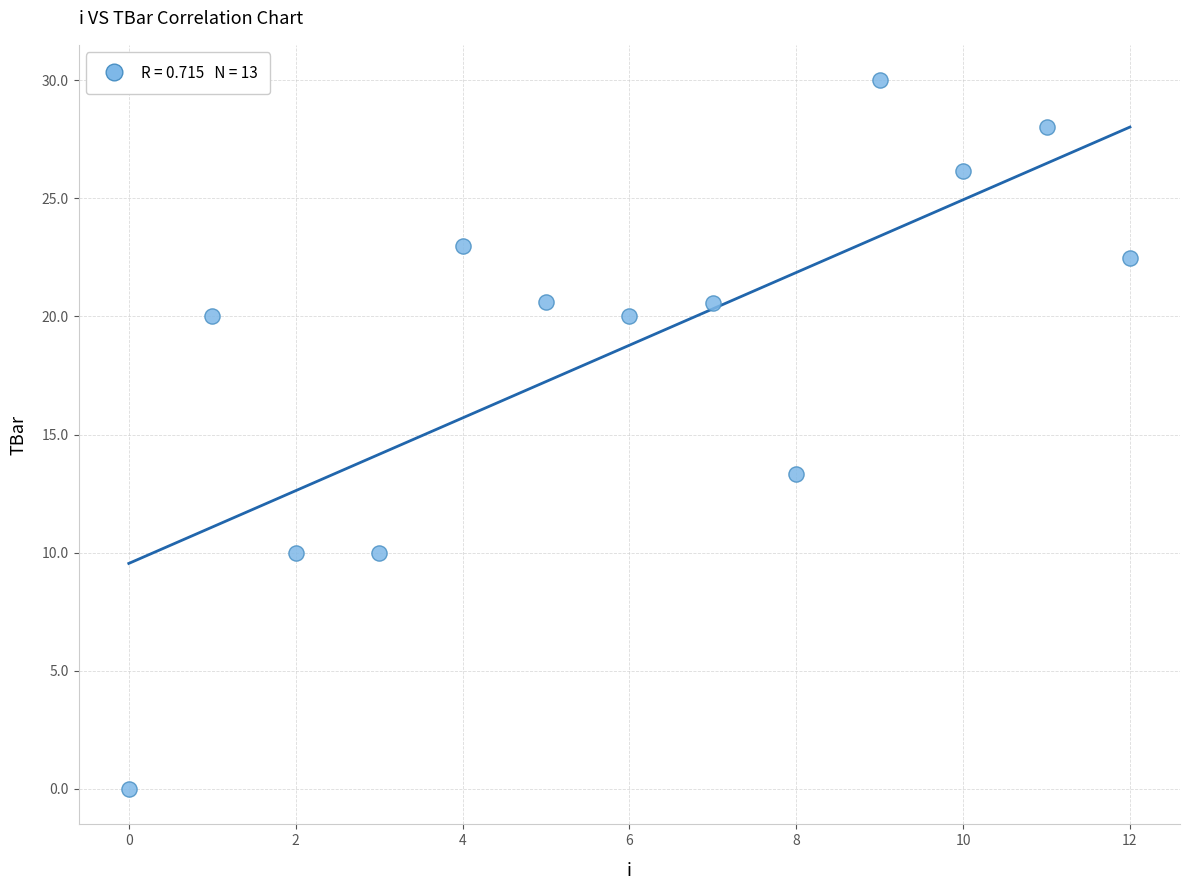

What Y value in the scatter plot is closest to 15?

13.3